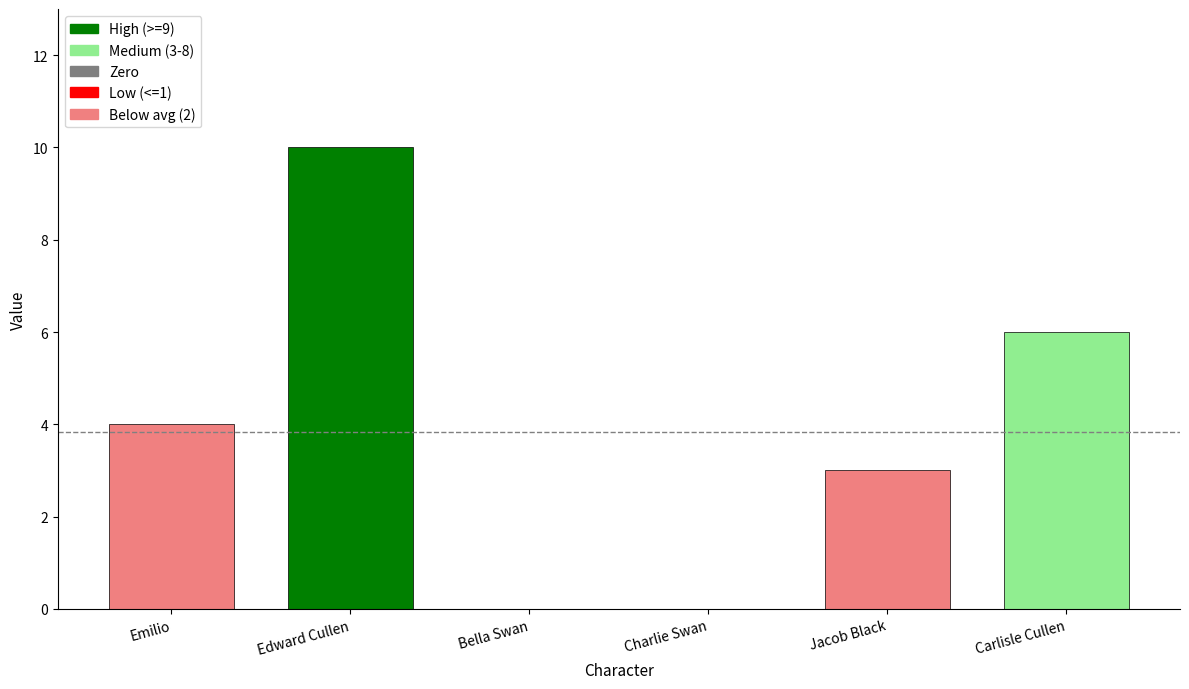

Are the bars grouped side by side (vs. stacked)?

No